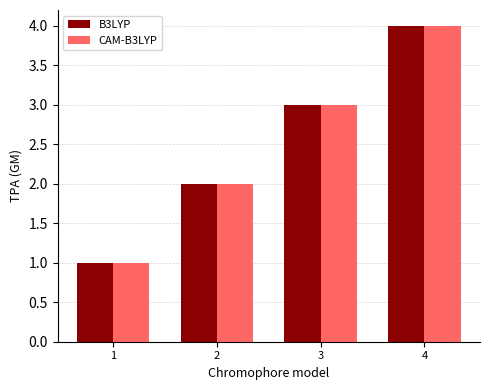

Which label corresponds to the largest value in the chart?

4